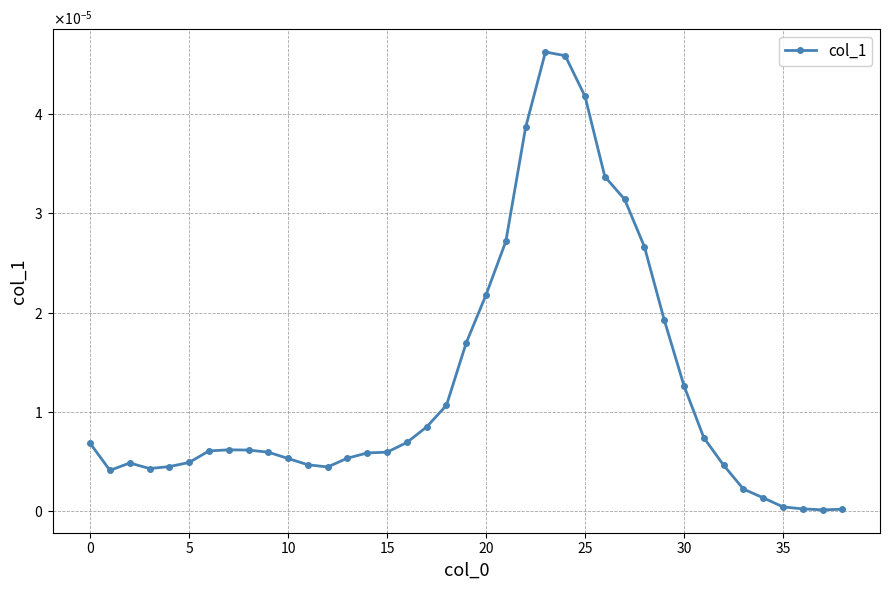

Is this an area chart (filled region under the line)?

No